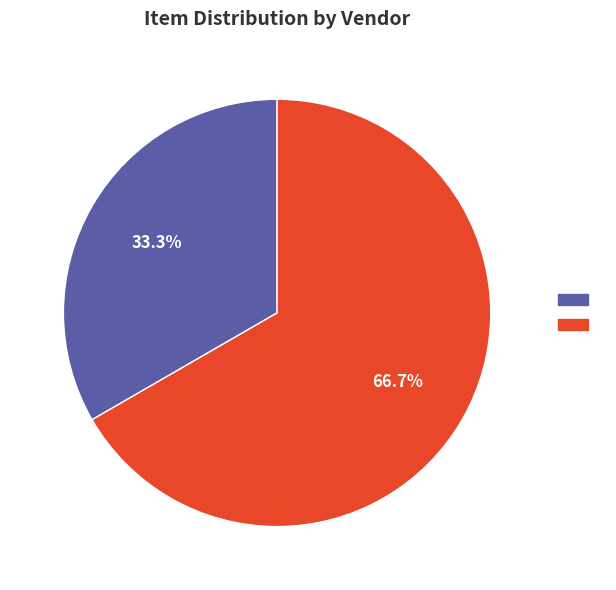

Does any single category account for the majority?

Yes